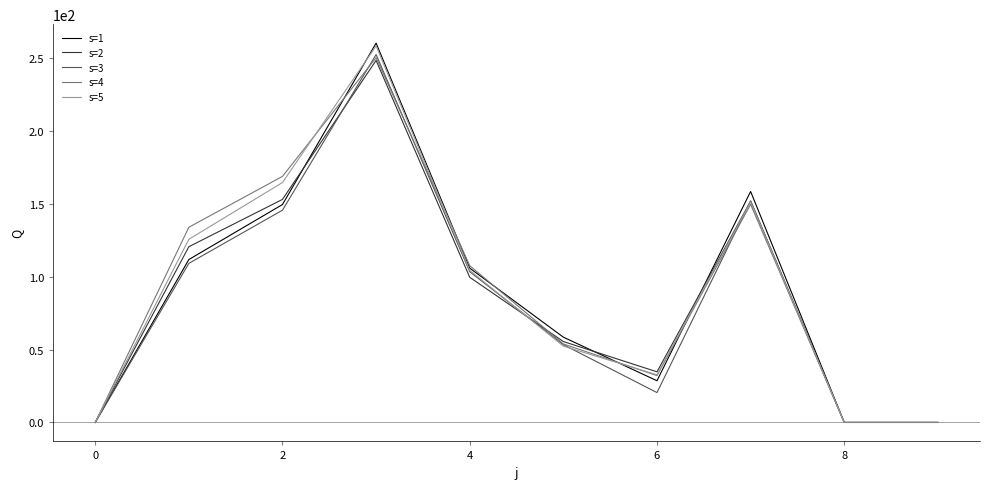

Reading left to right, what are all the values shown in this chart?

s=1: 0.0	111.9	149.6	260.5	106.0	58.6	28.6	158.6	0.0	0.0
s=2: 0.0	120.7	153.2	248.6	99.7	55.6	34.8	151.9	0.0	0.0
s=3: 0.0	109.2	145.8	252.6	103.5	53.4	20.5	152.2	0.0	0.0
s=4: 0.0	134.0	169.0	250.5	107.7	53.9	32.2	149.8	0.0	0.0
s=5: 0.0	125.8	164.8	258.6	104.5	52.4	32.7	151.5	0.0	0.0